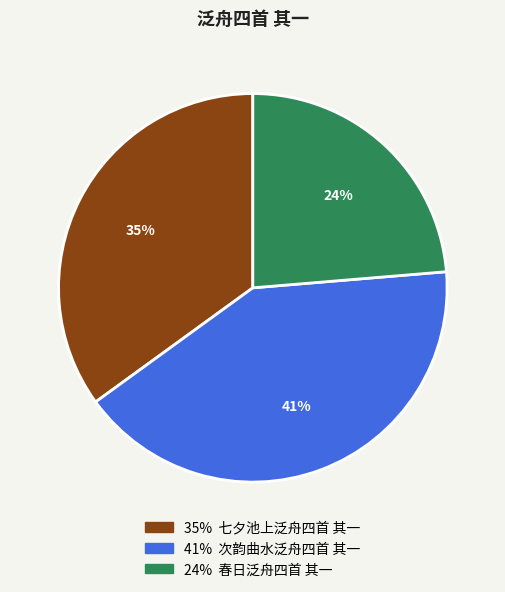

Does any single category account for the majority?

No